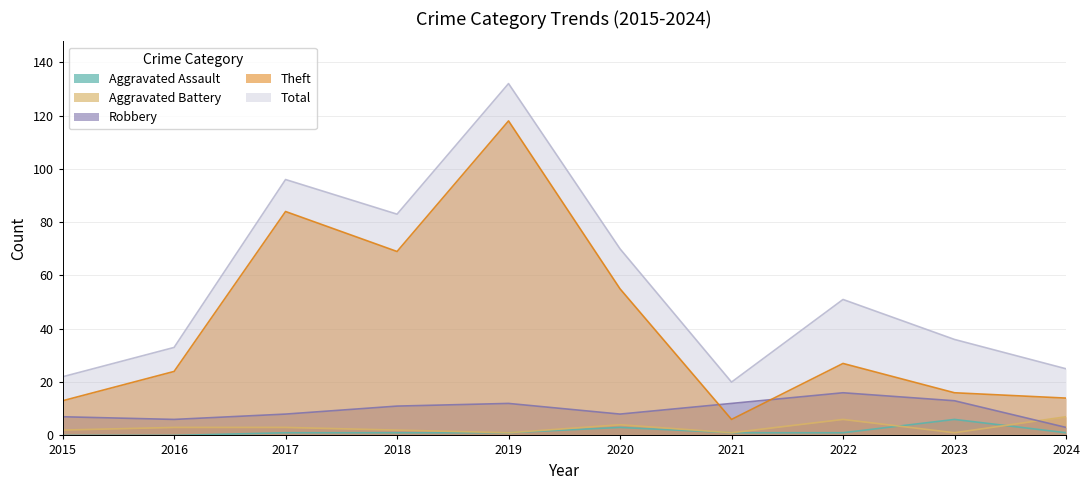

Which category has the lowest value across all series?

2015